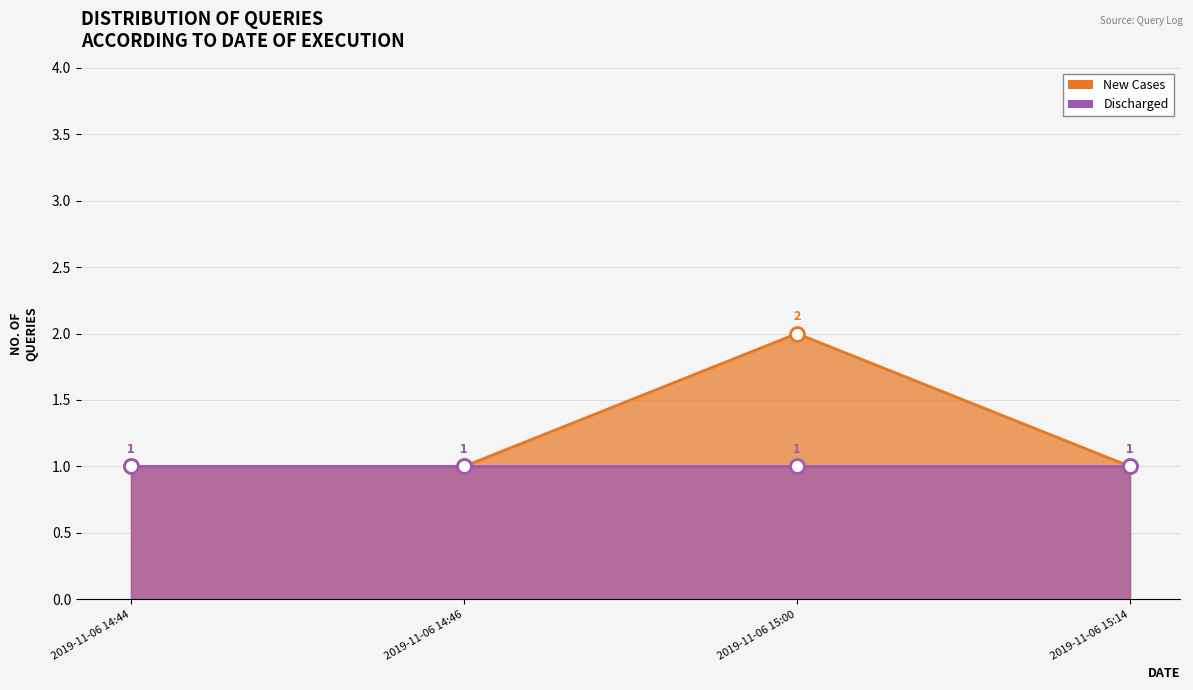

How many values exceed 1?

1